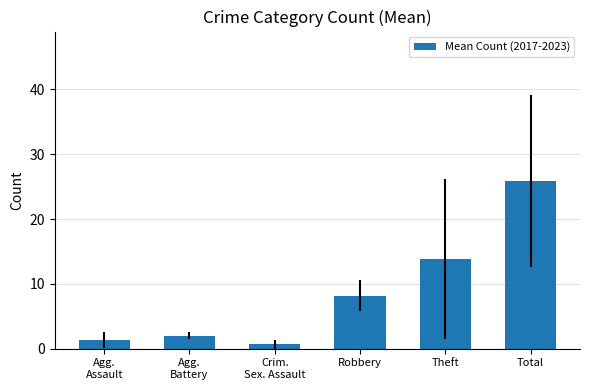

The value at Agg.
Battery is 2.0. True or false?

True